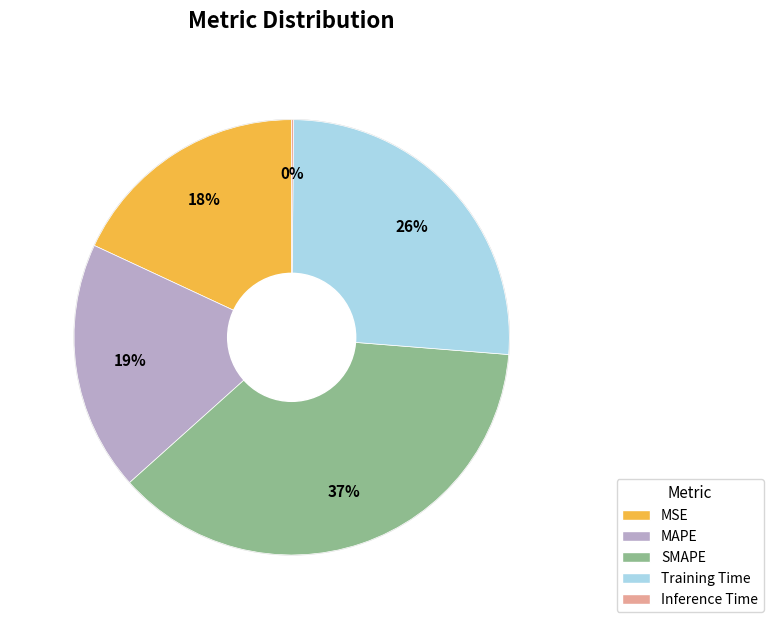

To the nearest percent, what portion does MSE represent?

18%